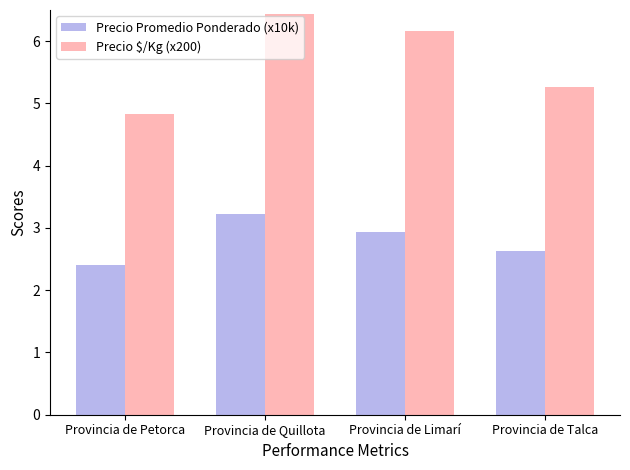

Reading right to left, extract all data points from this chart.

Precio Promedio Ponderado (x10k): Provincia de Talca=2.6	Provincia de Limarí=2.9	Provincia de Quillota=3.2	Provincia de Petorca=2.4
Precio $/Kg (x200): Provincia de Talca=5.3	Provincia de Limarí=6.2	Provincia de Quillota=6.4	Provincia de Petorca=4.8